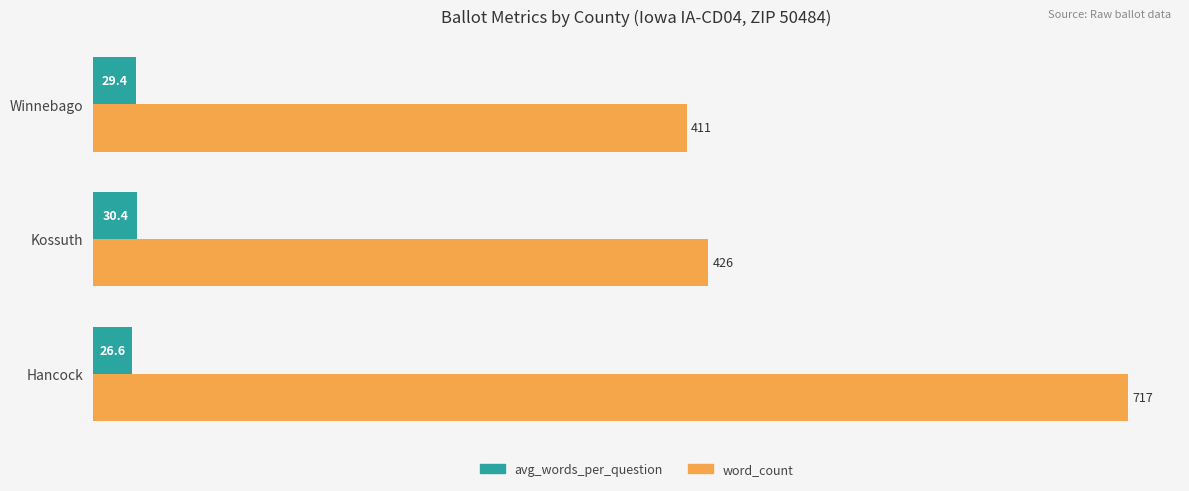

What is the sum of the word_count values at Kossuth and Hancock?

1143.0